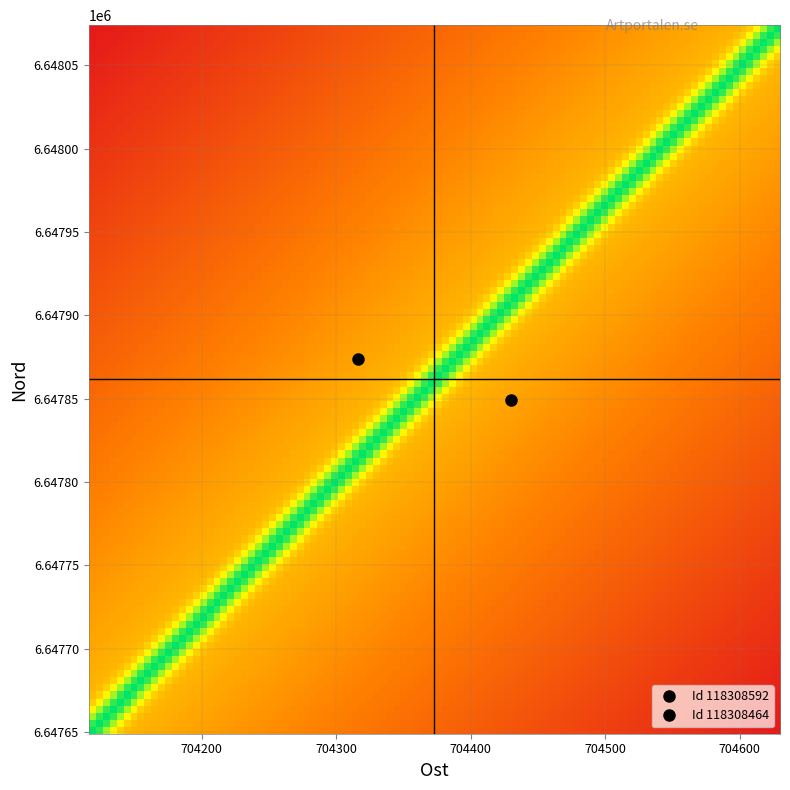

Reading right to left, what are all the values shown in this chart?

118308592: 118308464=6647874	118308592=704316
118308464: 118308464=6647849	118308592=704430